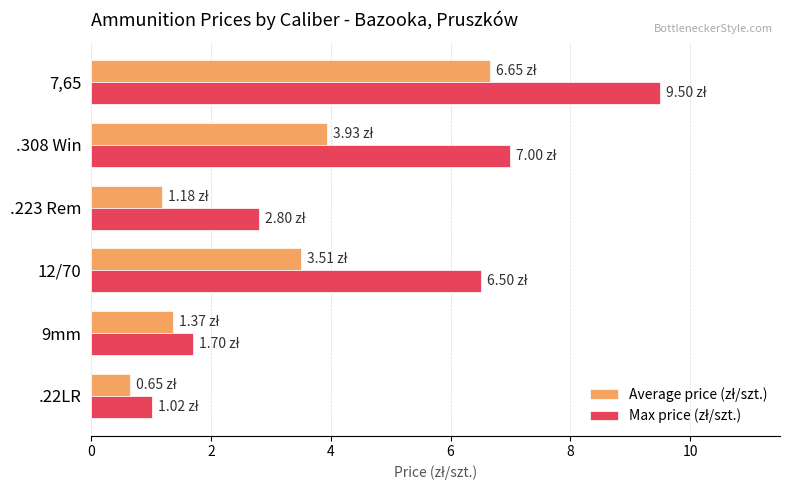

At how many categories does at least one series exceed 3?

3